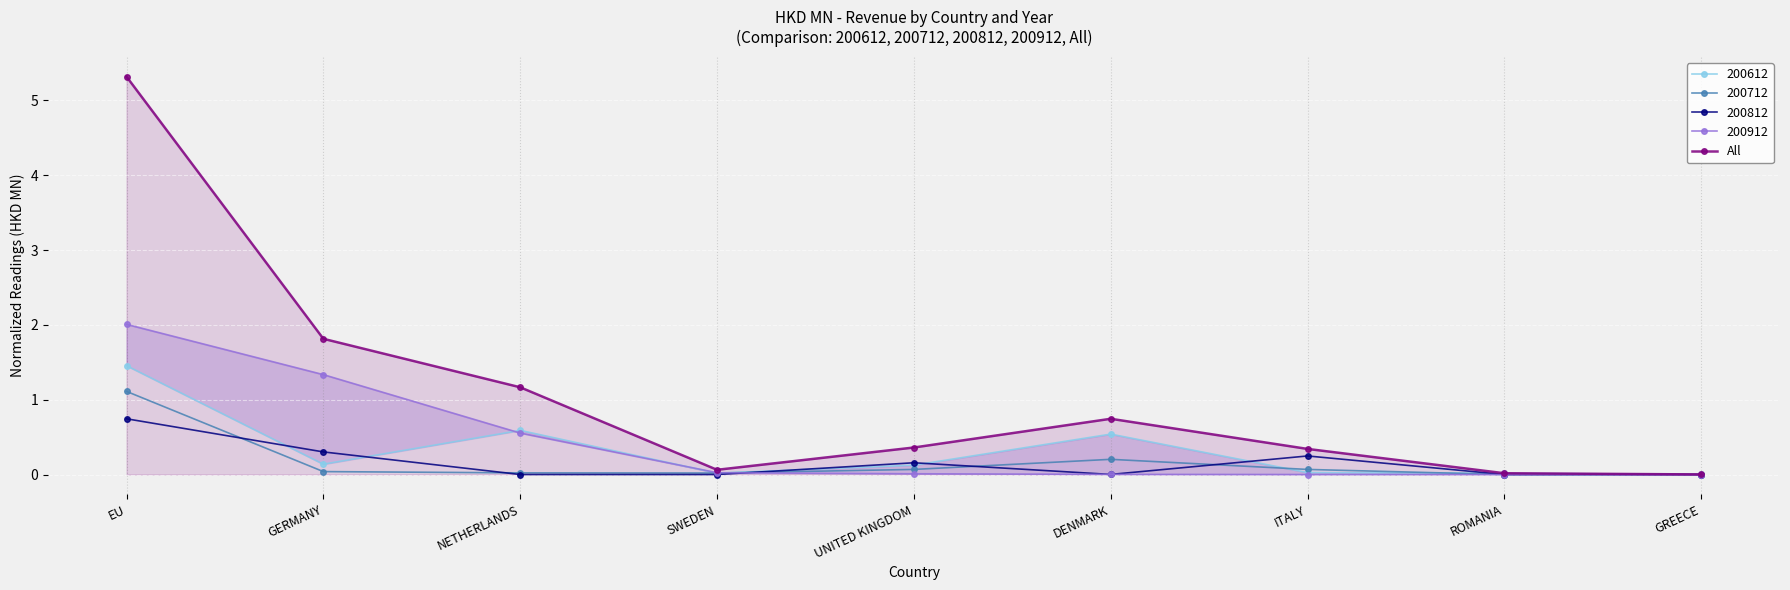

Which category has the lowest value across all series?

GREECE